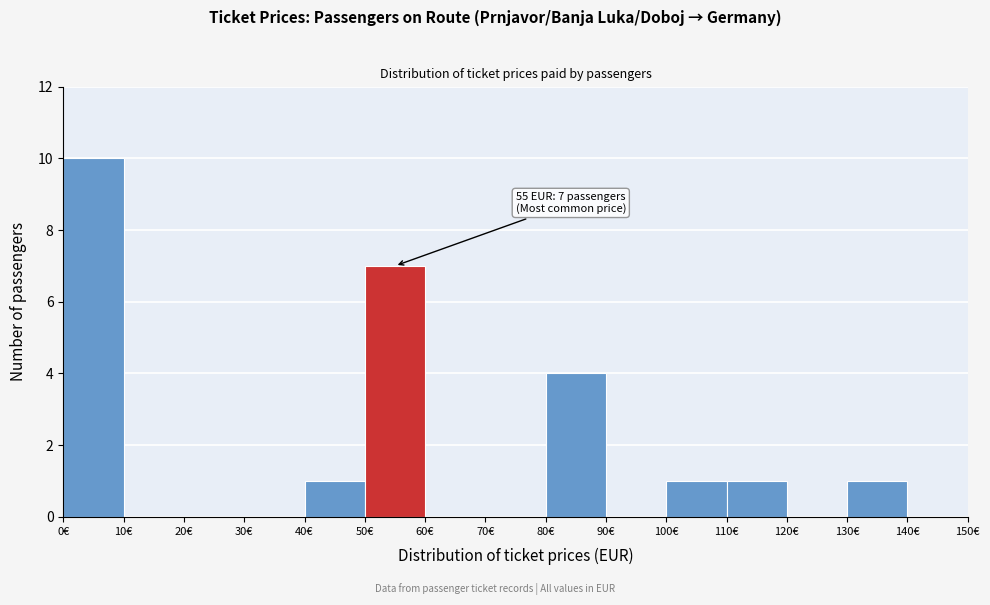

Which range on the x-axis has the tallest bar?

0 to 10